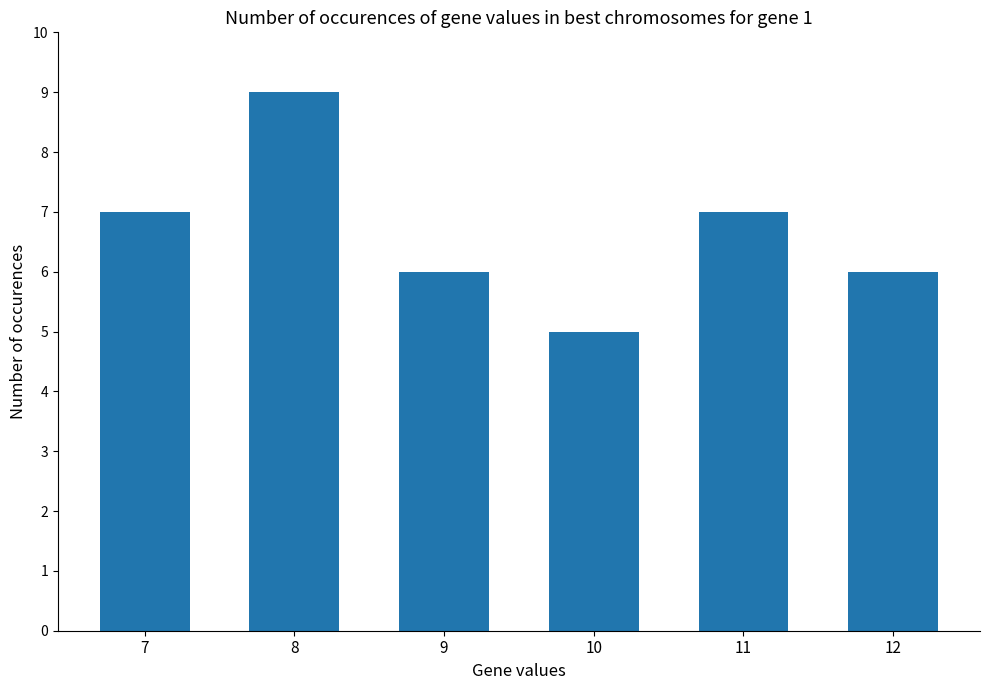

Reading left to right, what are all the values shown in this chart?

7	9	6	5	7	6